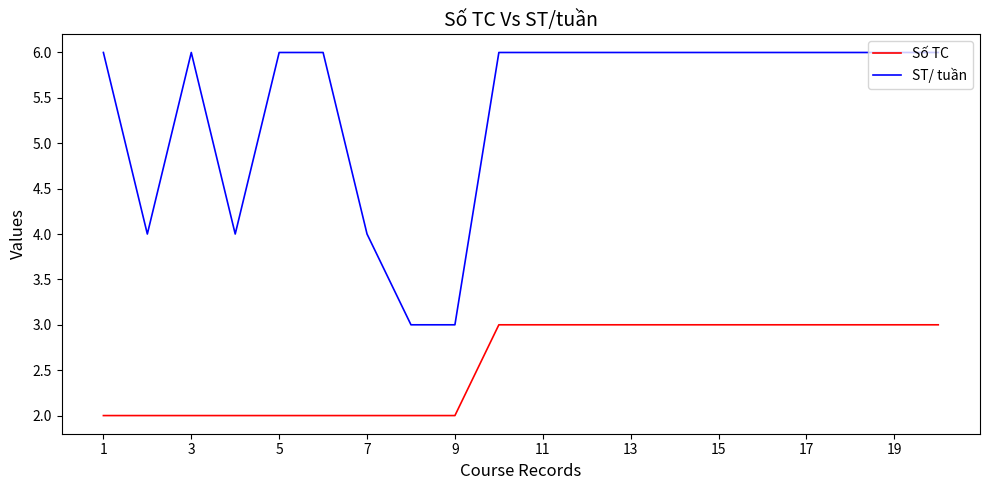

Rank the series by their average value, from highest to lowest.

ST/ tuần, Số TC